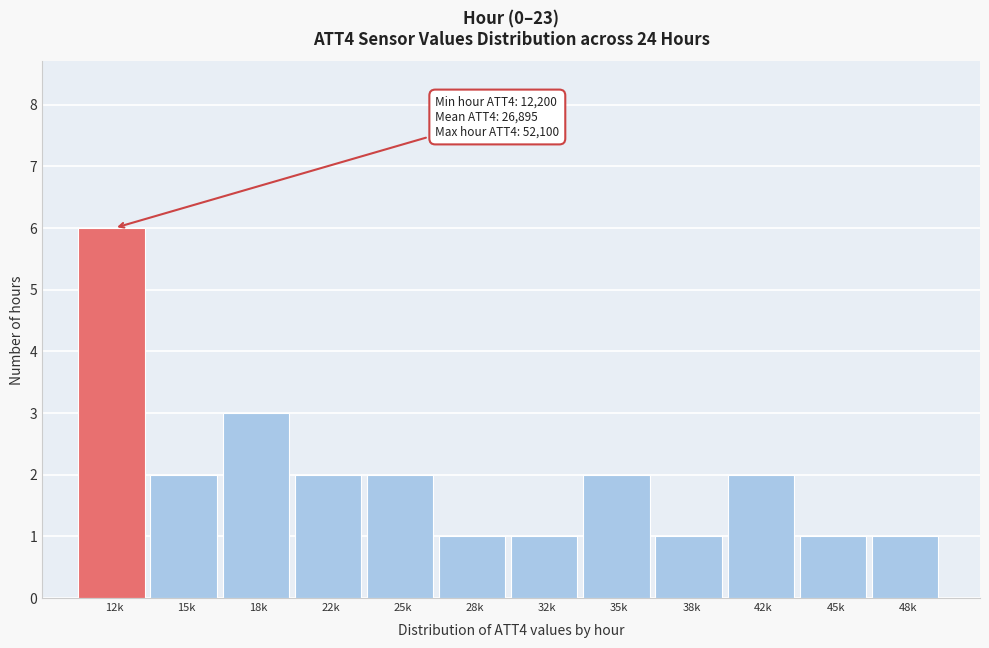

Reading left to right, transcribe all the data shown in this chart.

12k=6	15k=2	18k=3	22k=2	25k=2	28k=1	32k=1	35k=2	38k=1	42k=2	45k=1	48k=1